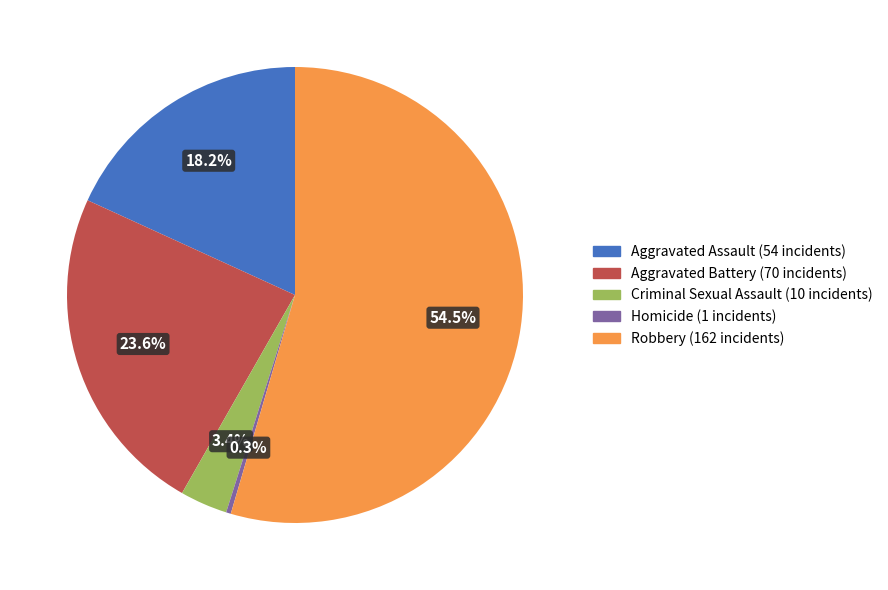

Rank the categories by value from lowest to highest.

Homicide, Criminal Sexual Assault, Aggravated Assault, Aggravated Battery, Robbery